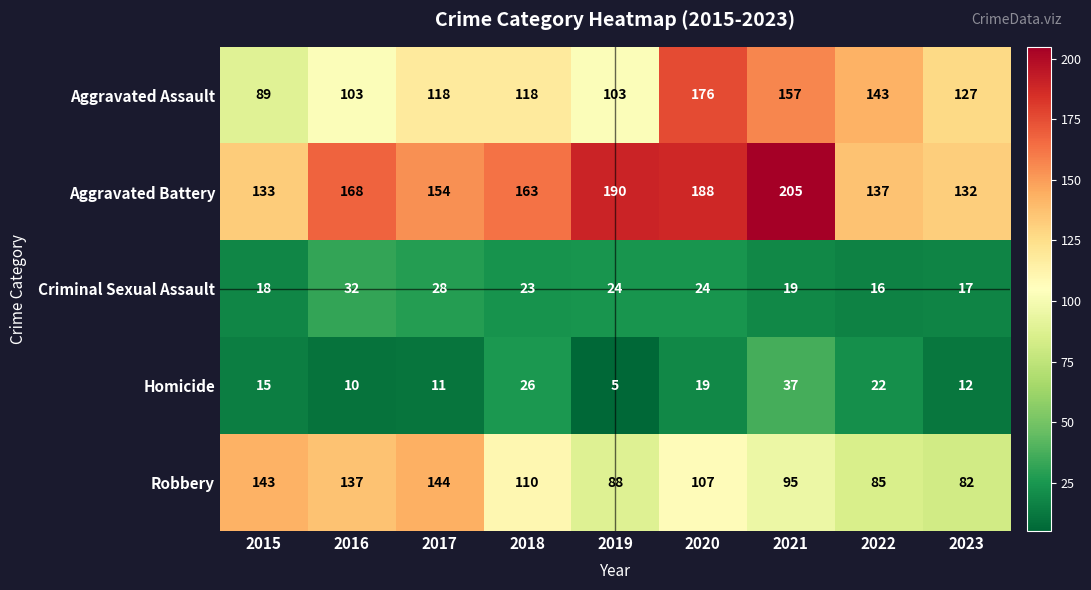

What is the difference between the Aggravated Assault values at 2020 and 2021?

19